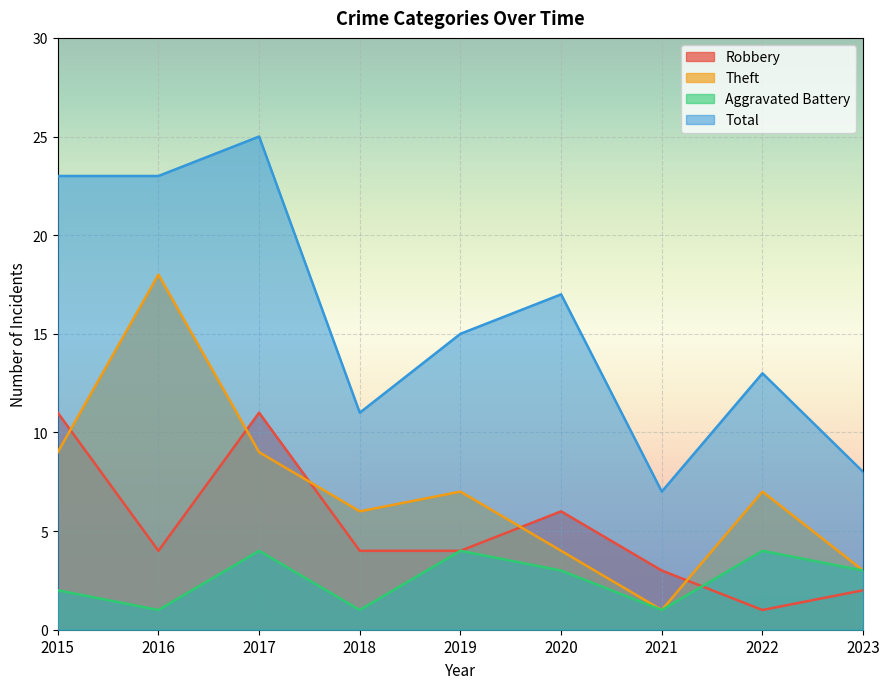

How many interior local peaks does the Total series have?

3